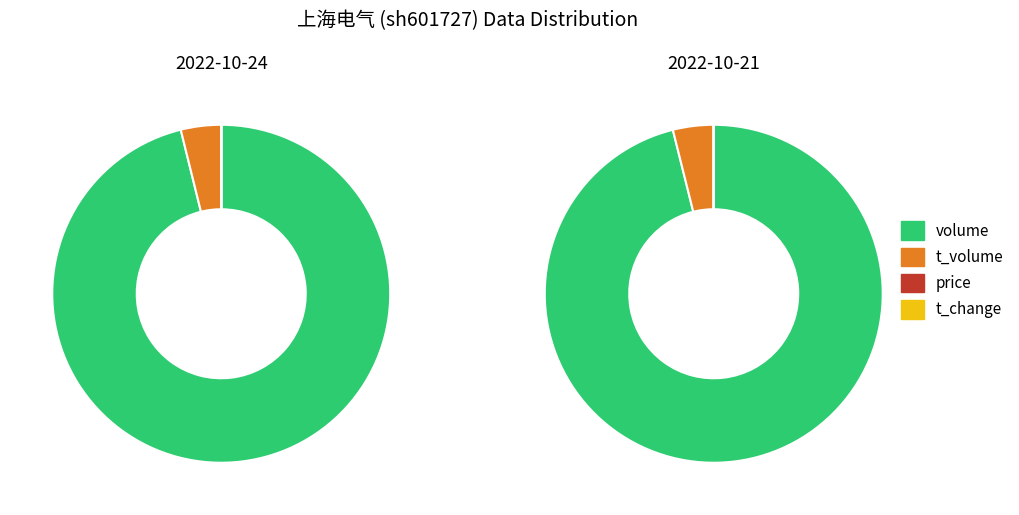

How many slices are in this pie chart?

4